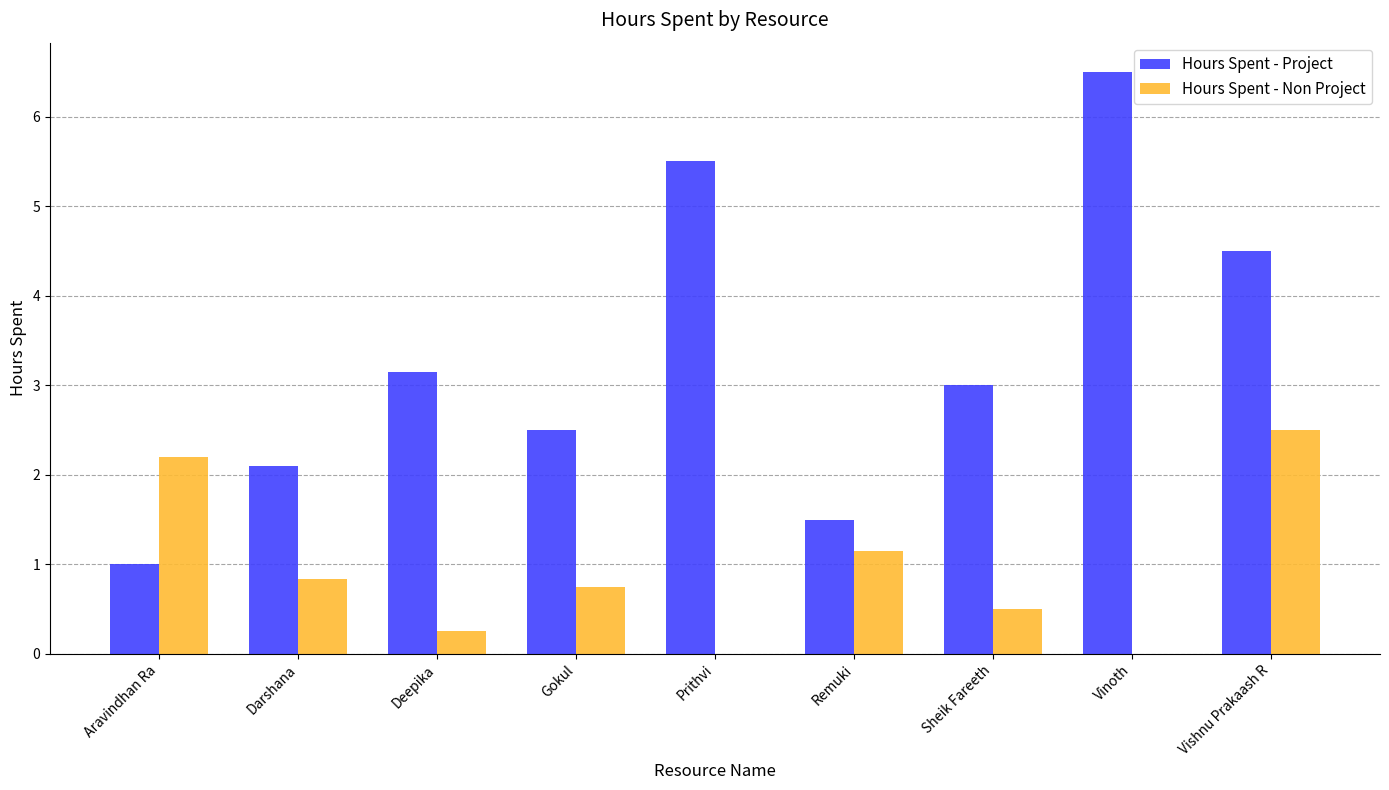

What is the greatest value displayed?

6.5